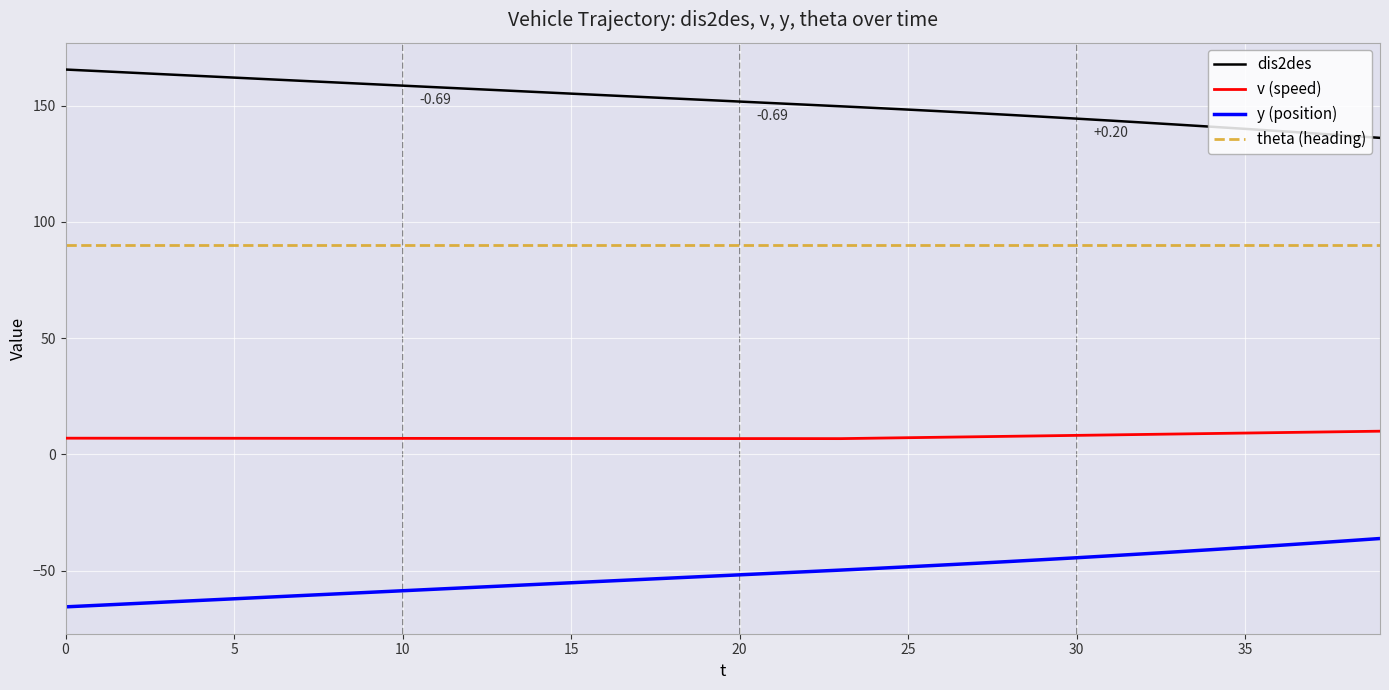

Rank the series by their average value, from highest to lowest.

dis2des, theta (heading), v (speed), y (position)